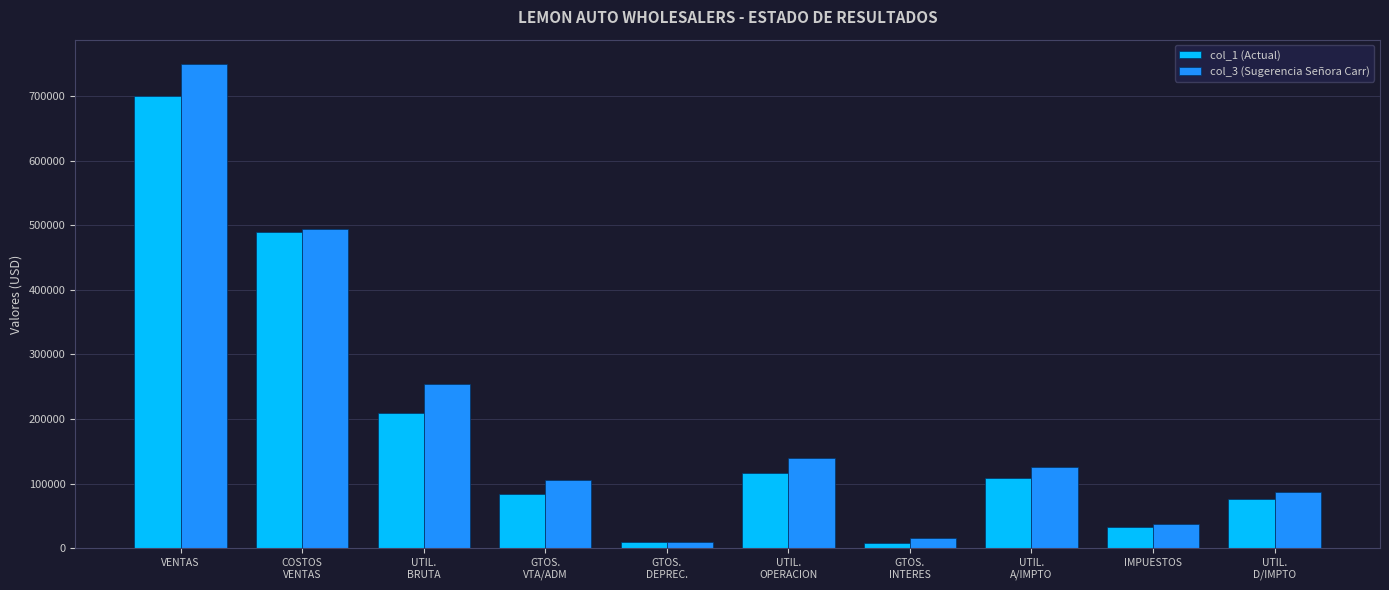

What is the smallest value displayed?

8000.0